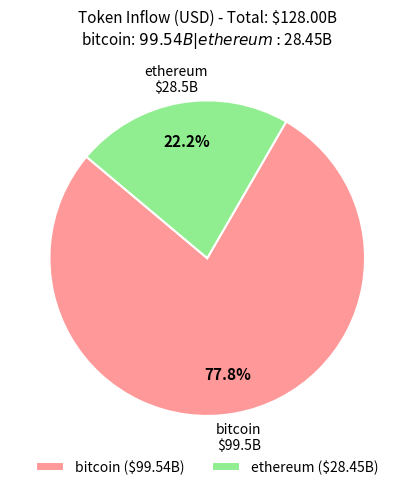

Is ethereum ($28.45B) the majority of the pie?

No